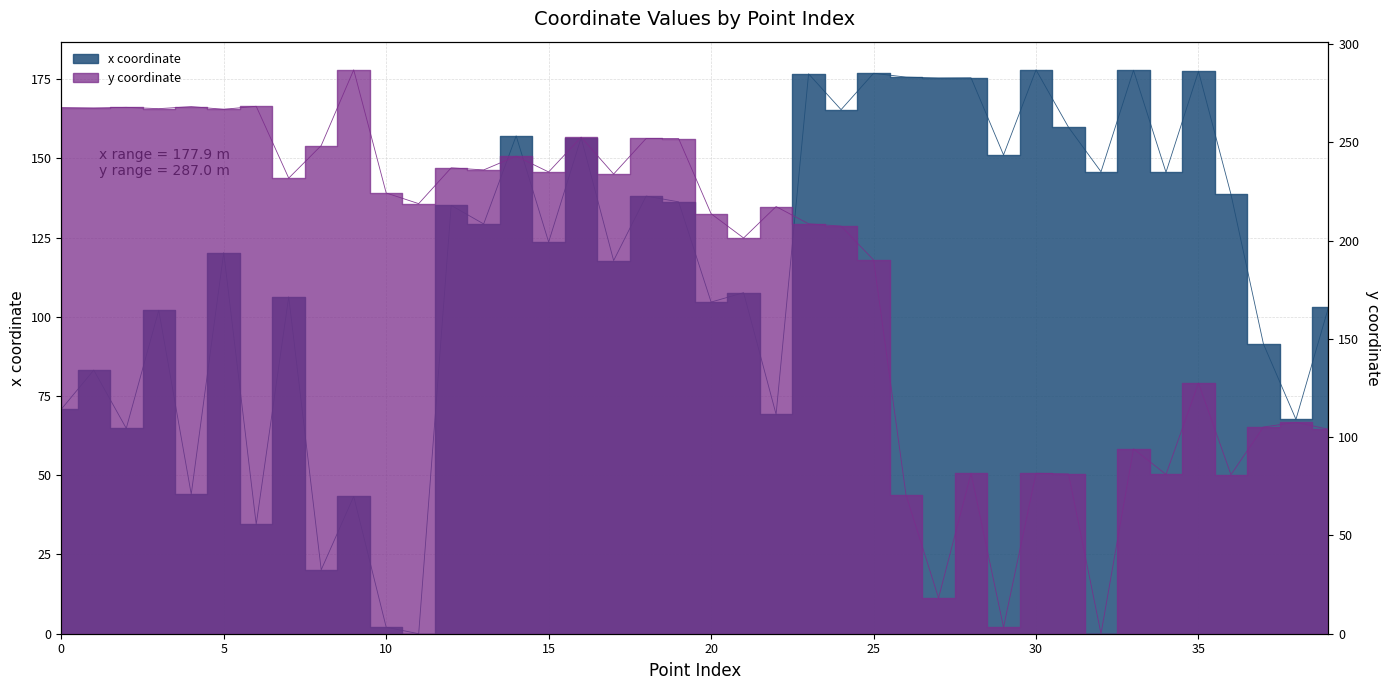

How many positive values does the y series have?

39